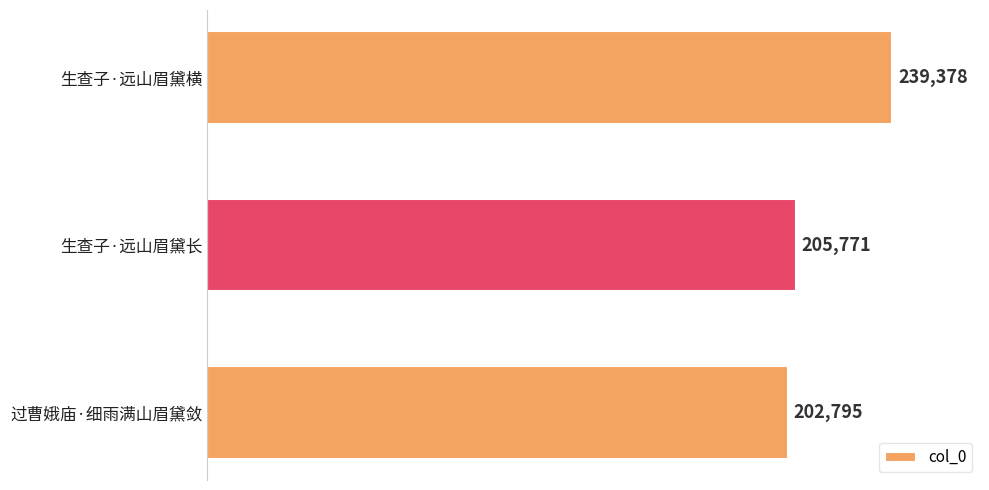

How many values are below 205771?

1